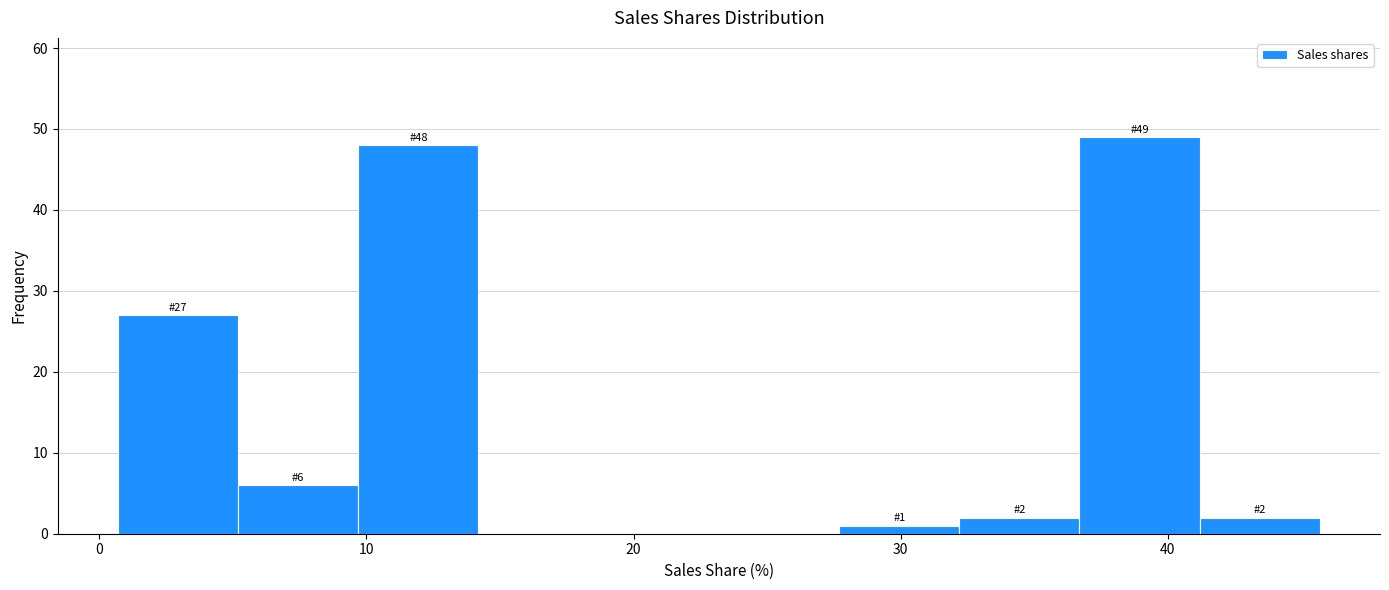

Which range on the x-axis has the tallest bar?

37 to 41